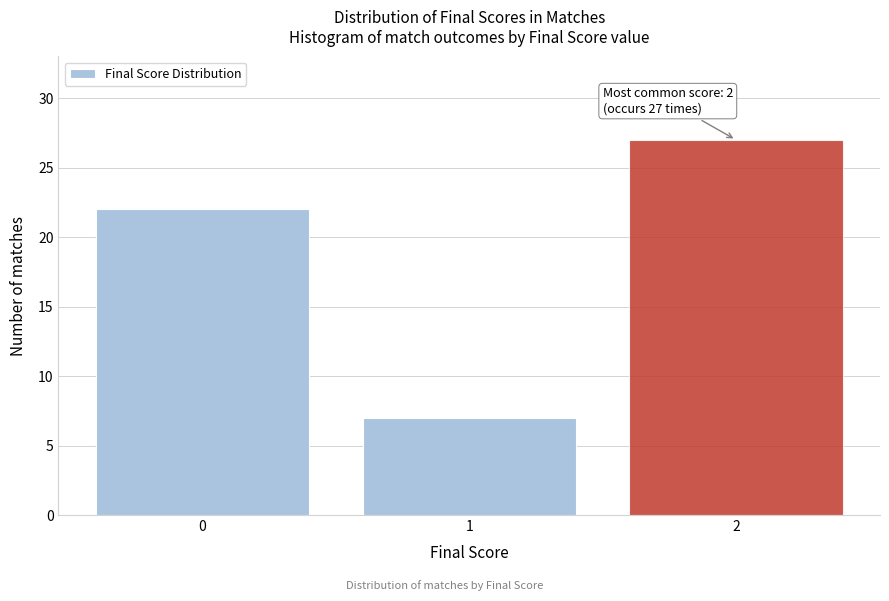

Reading left to right, list all the values displayed in this chart.

22	7	27